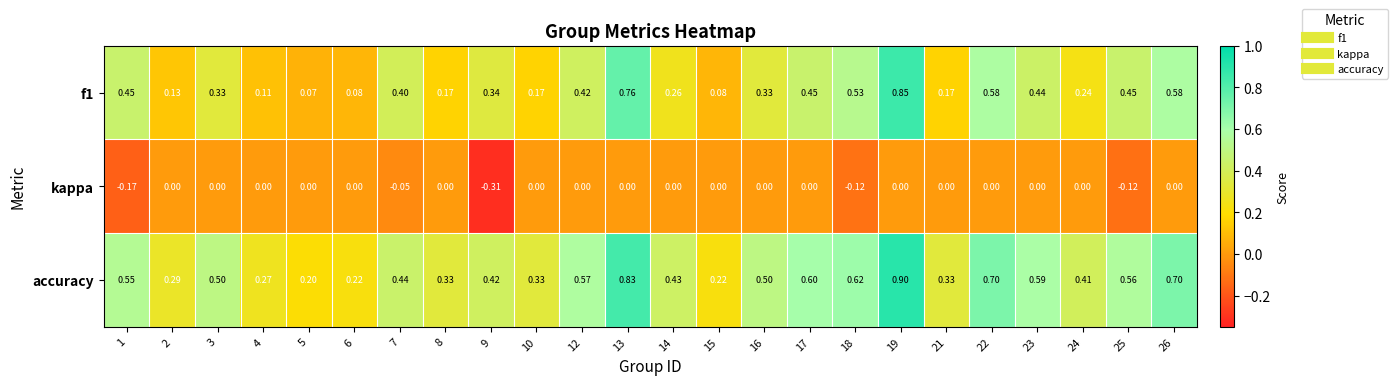

List the series in order of their peak value, highest first.

accuracy, f1, kappa